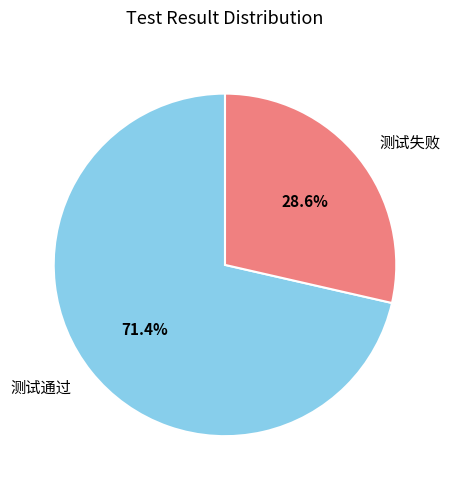

The 测试失败 slice represents 29% of the pie. True or false?

True